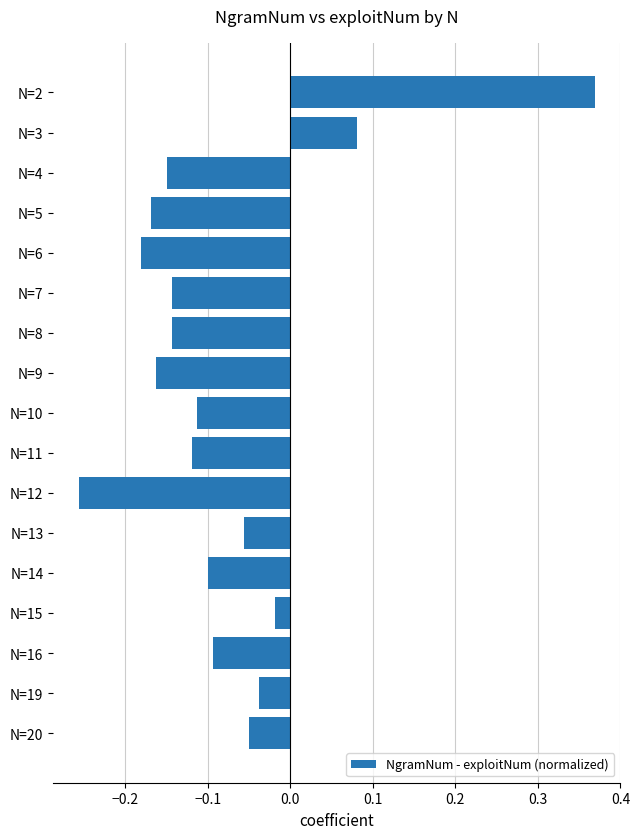

The value at N=16 is -0.0. True or false?

False